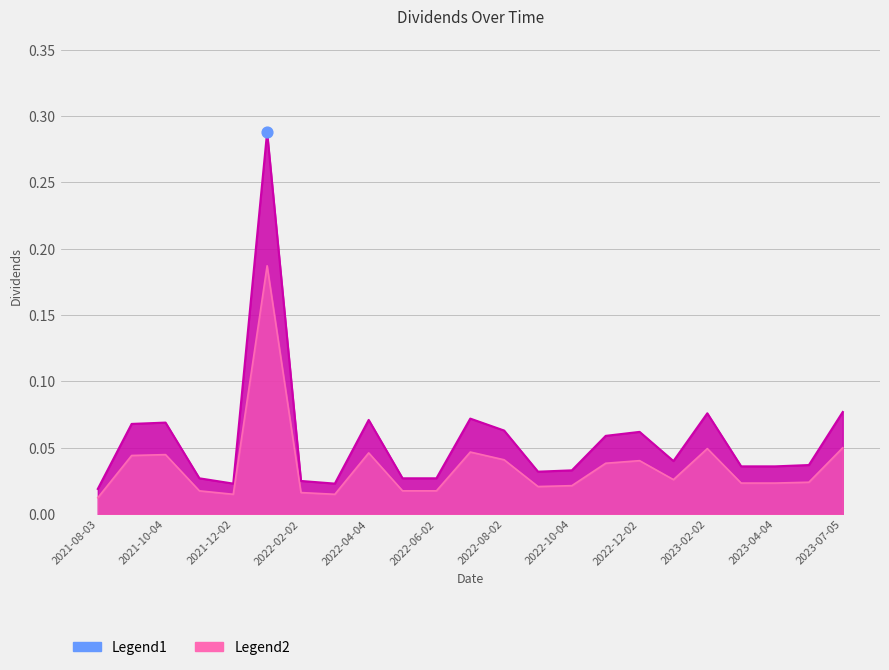

Which has a higher value, 2022-06-02 or 2022-09-02?

2022-09-02